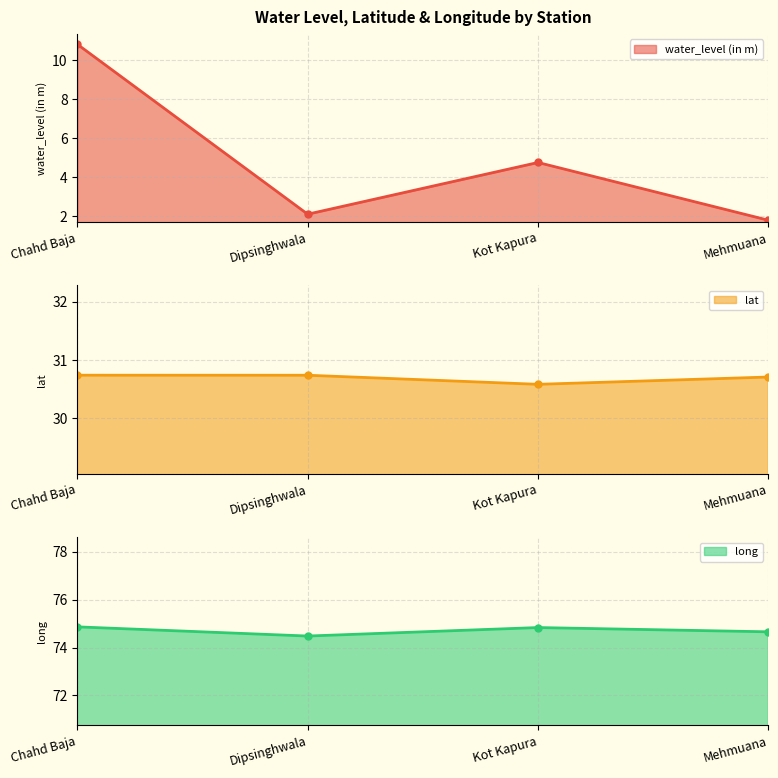

Is the value of water_level (in m) at Chahd Baja greater than the value of lat at Mehmuana?

No